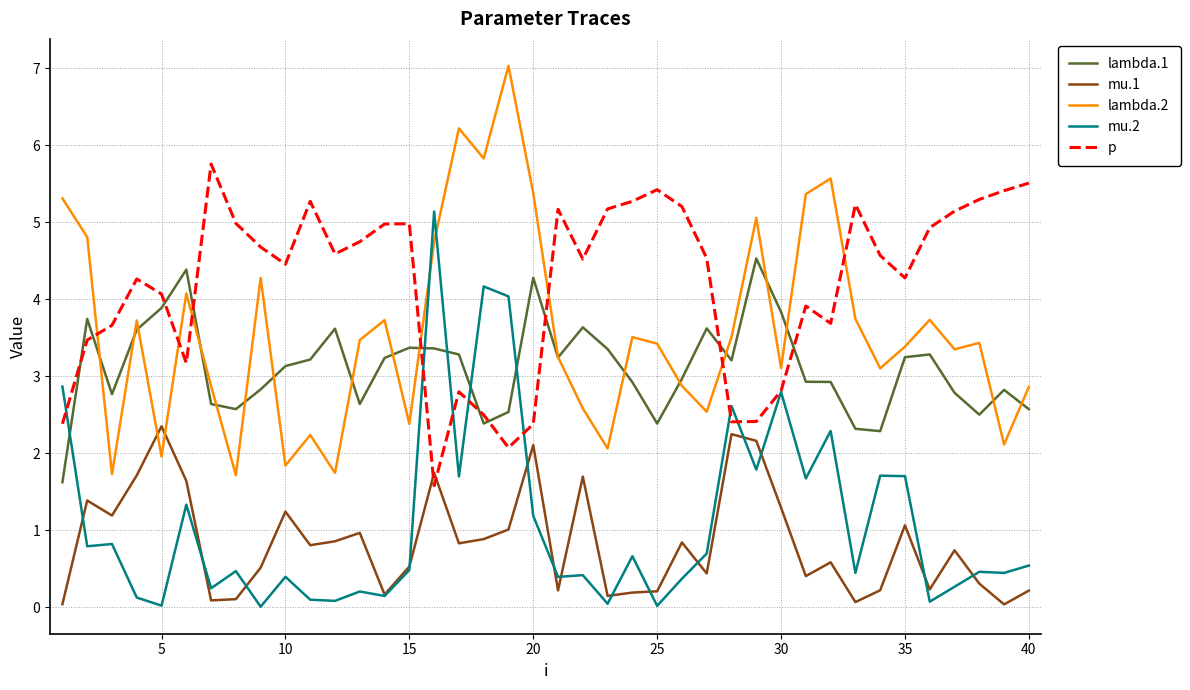

After their last crossing, which series has the higher values: mu.2 or p?

p